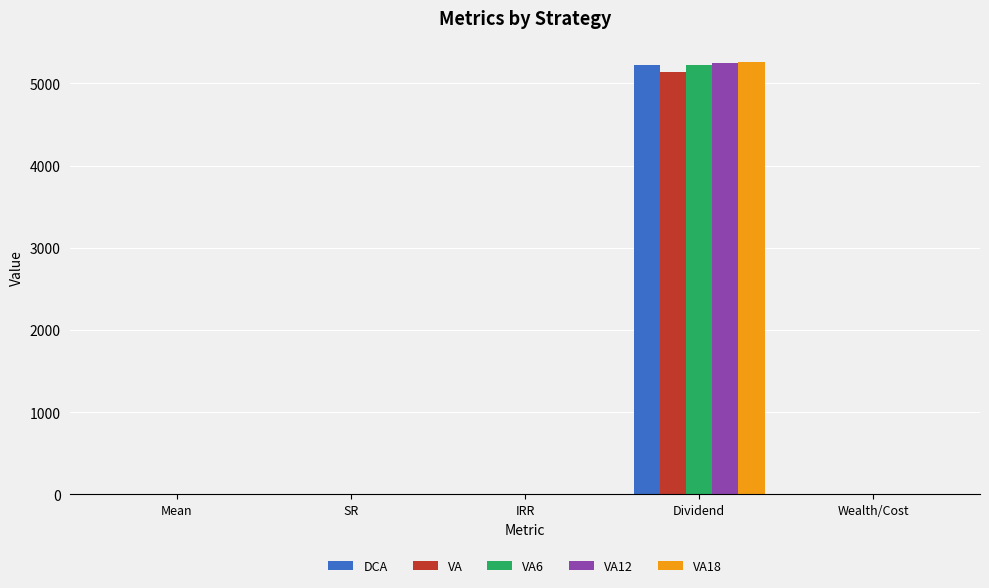

Is it true that VA equals 5143.3 at Dividend?

True